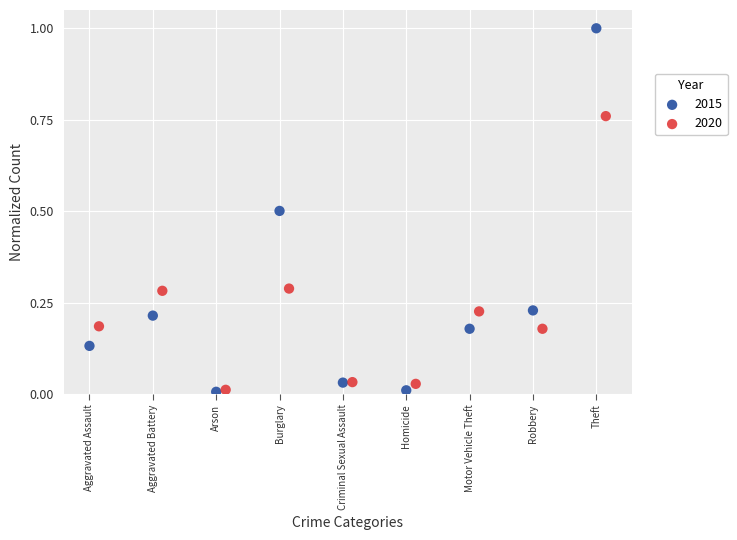

Which series reaches the maximum Y coordinate?

2015